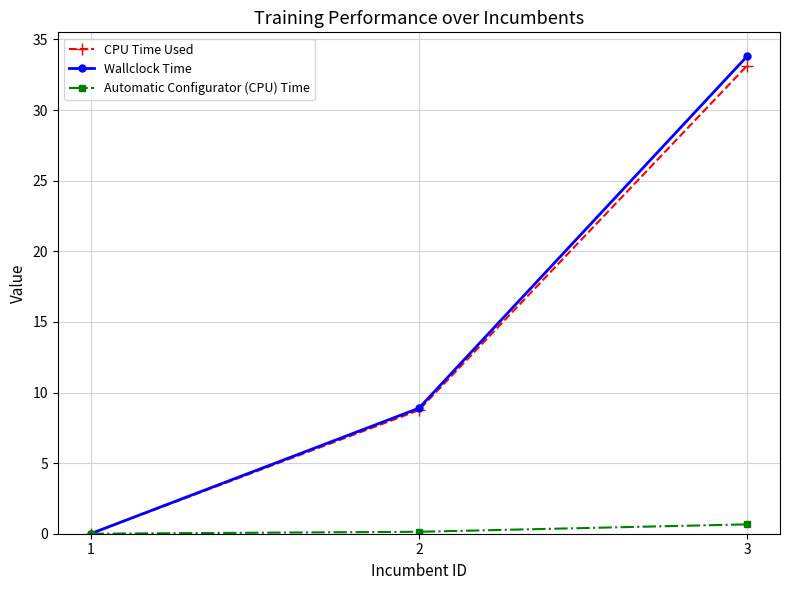

At which label does Wallclock Time reach its minimum?

1